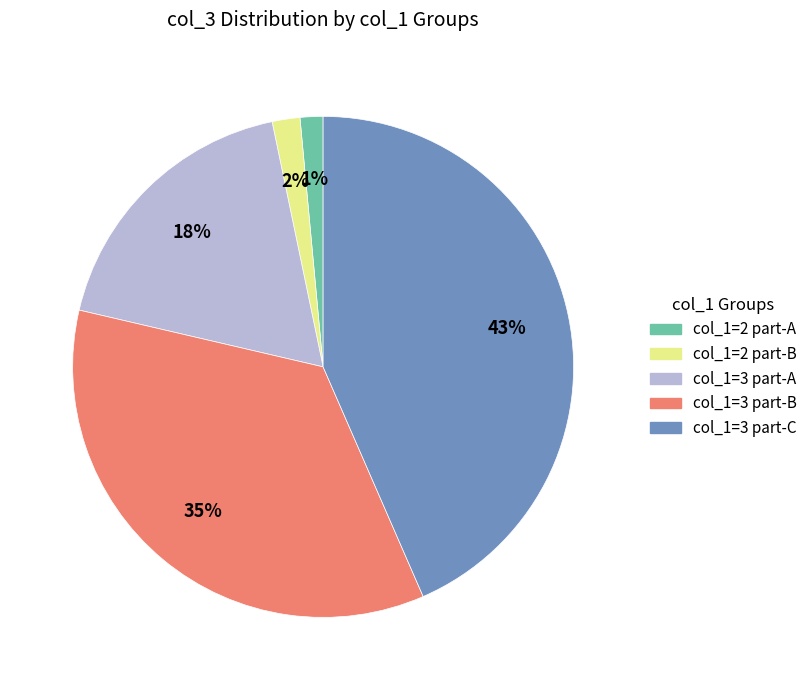

Is there any slice that represents more than half of the pie?

No